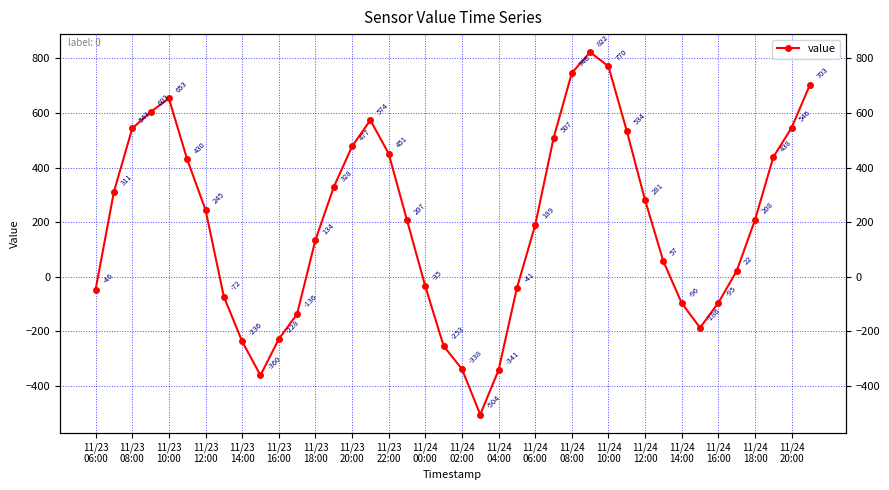

What position from the left is 39?

40